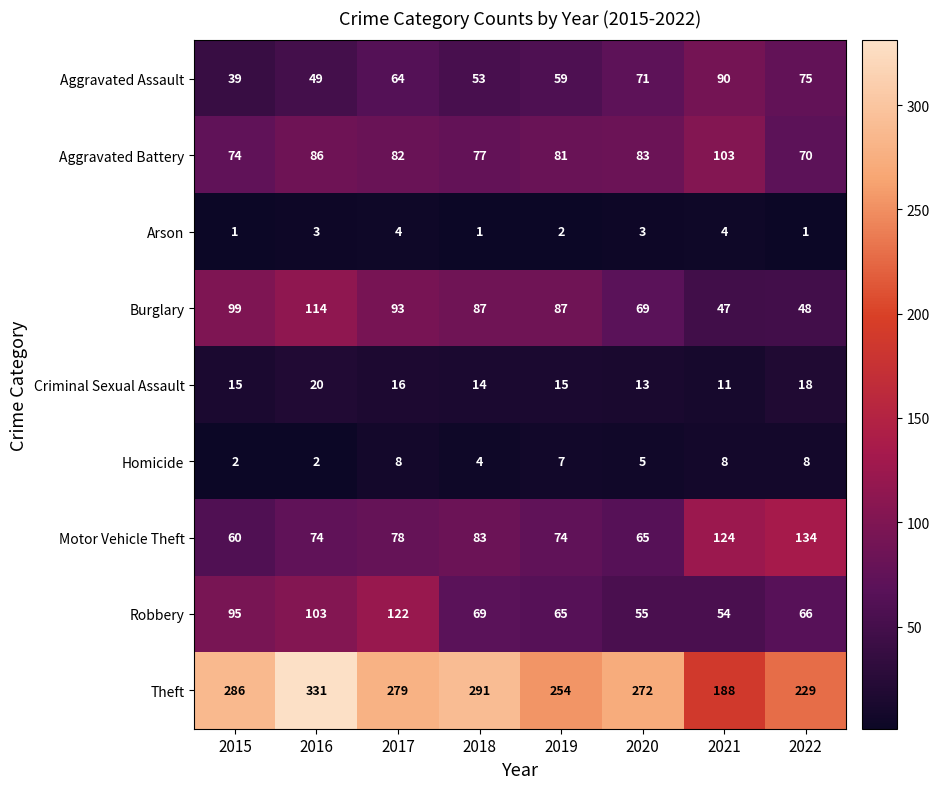

Between 2018 and 2022, which series saw the biggest shift?

Theft